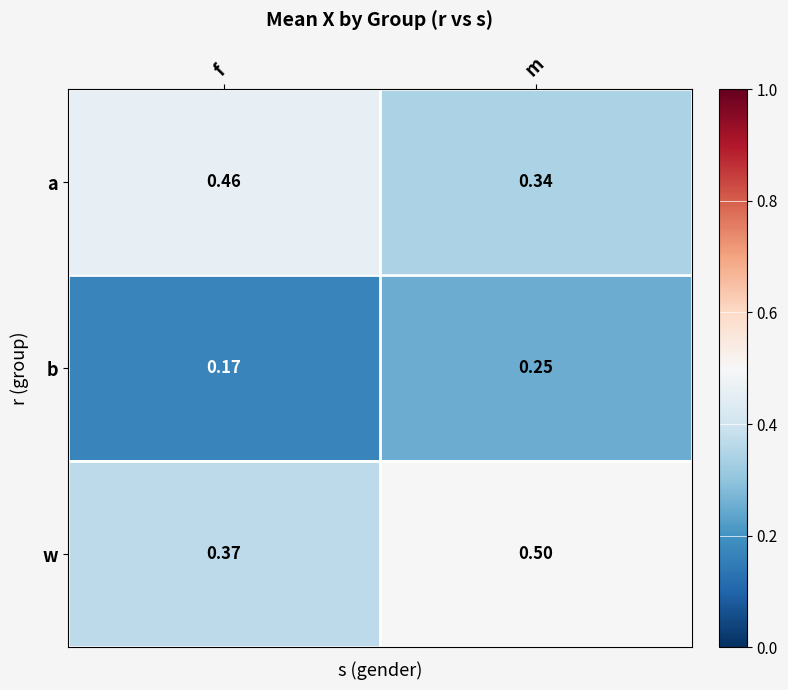

Between f and m, which series saw the biggest shift?

w